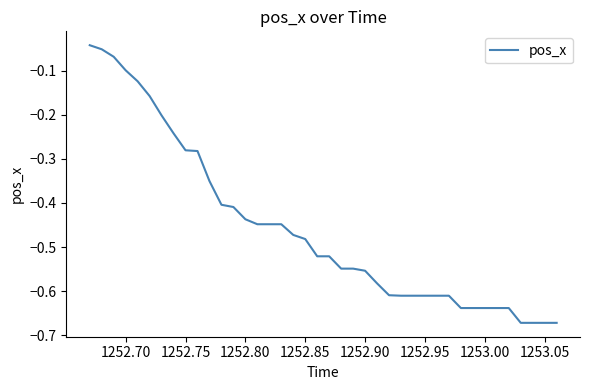

How many lines are shown in the chart?

1